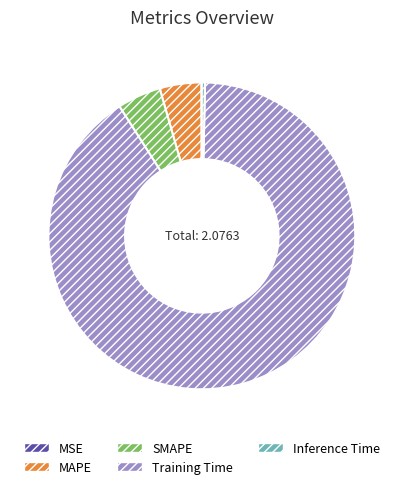

Do Inference Time and MAPE together represent more than half of the pie?

No